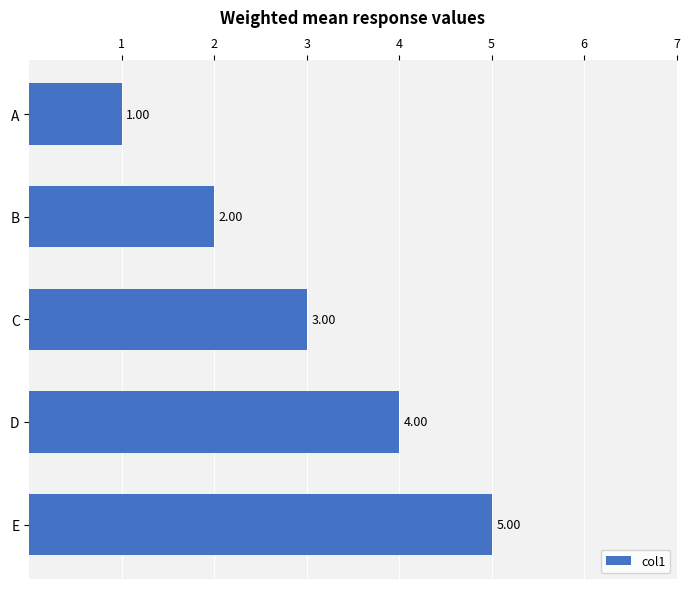

List the labels in order of value, largest first.

E, D, C, B, A